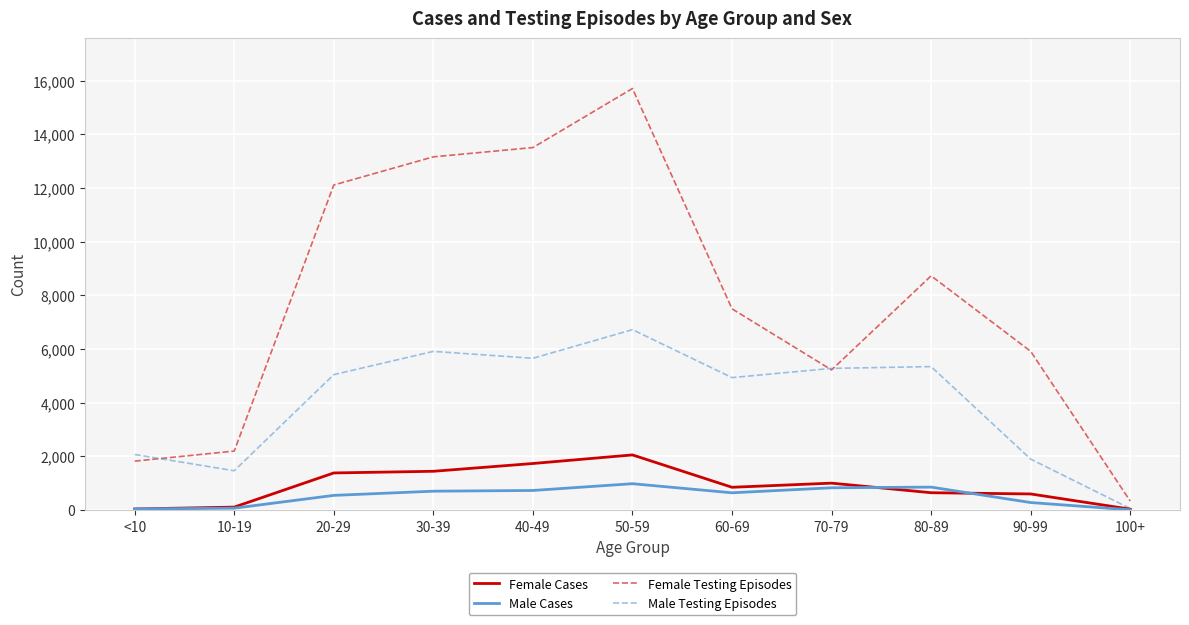

Where is Female Testing Episodes nearest to the value 8015?

60-69